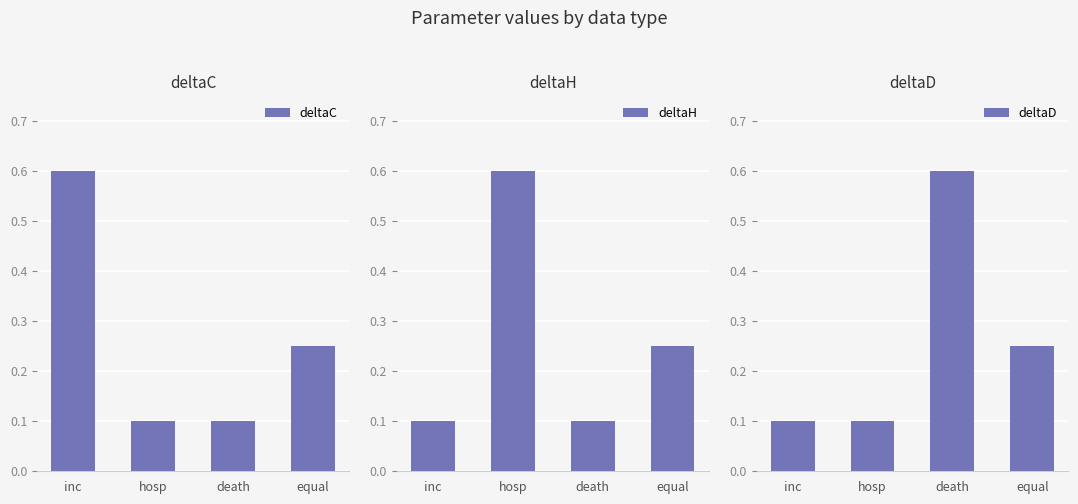

How many bars are there in each group?

3